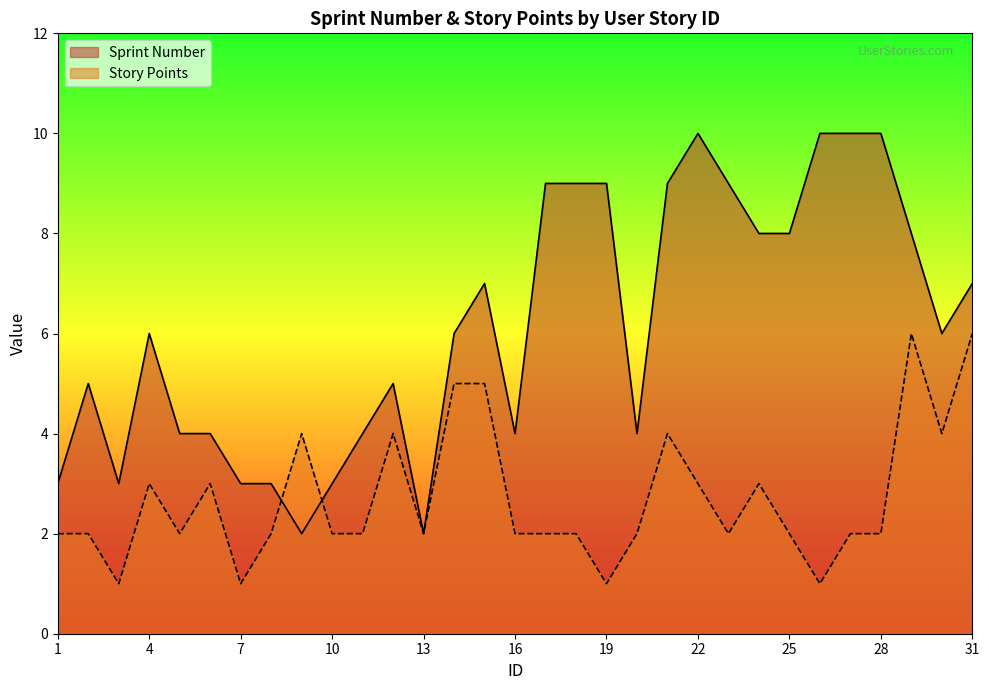

How many times do Story Points and Sprint Number cross each other?

2